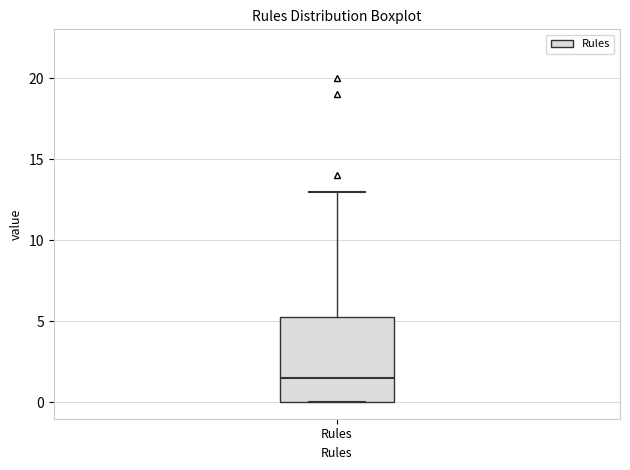

Where does the median line of the box for Rules sit on the y-axis? The values are not printed on the chart, so give them approximately, as read against the axis.

1.5